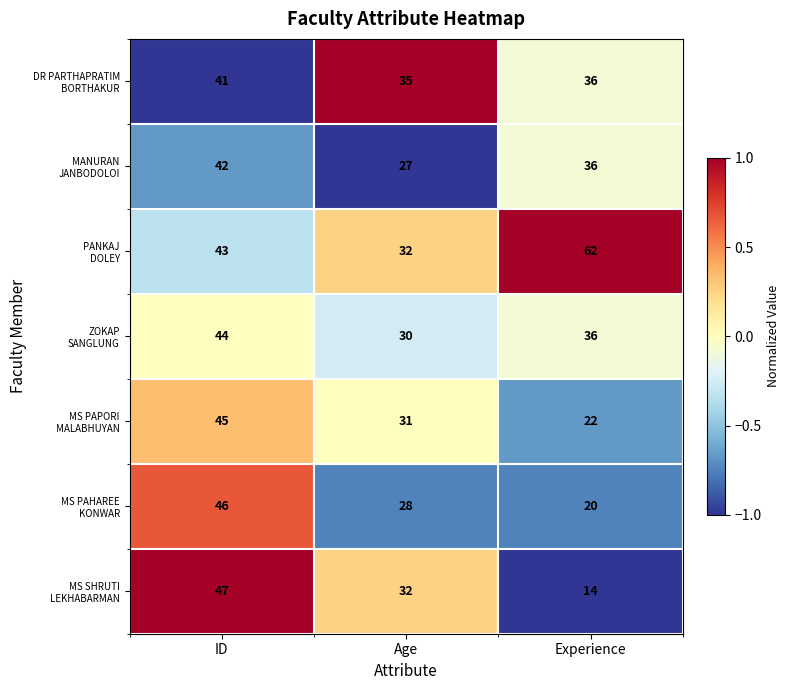

How many series are shown in this chart?

7